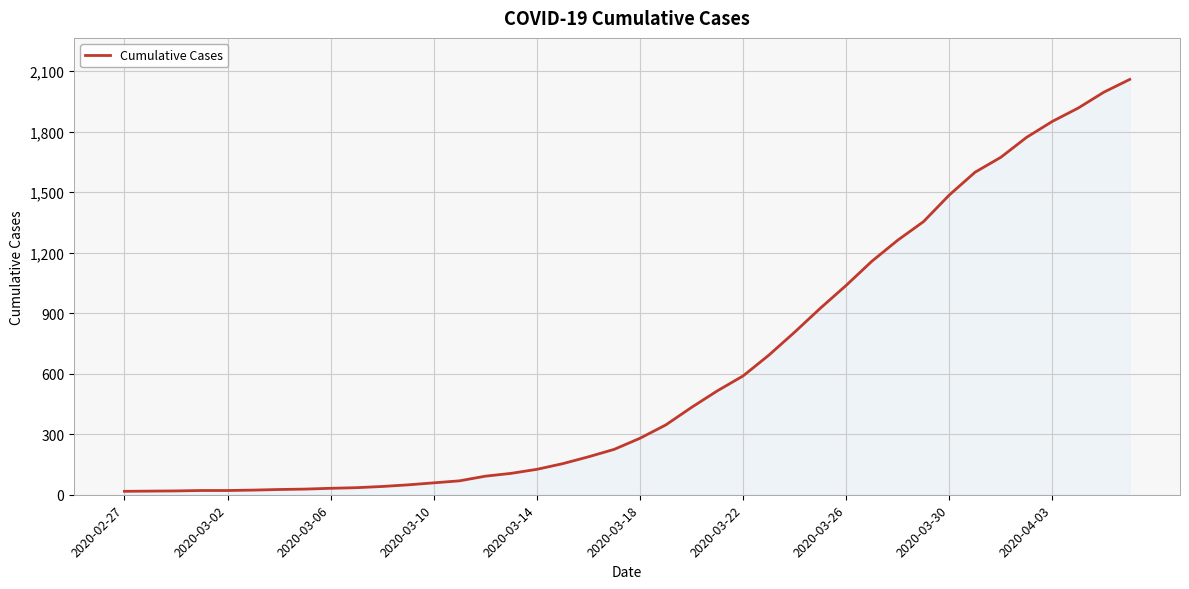

What is the greatest value displayed?

2059